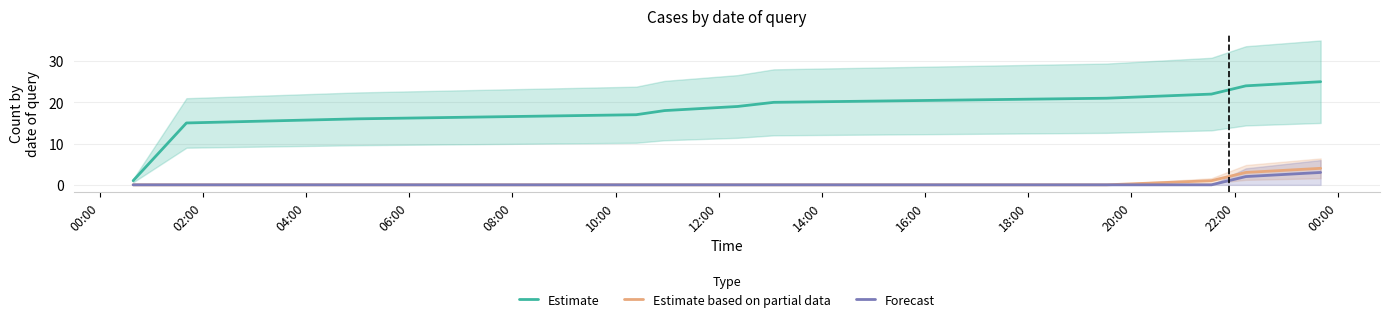

What is the highest value of the Estimate based on partial data series?

4